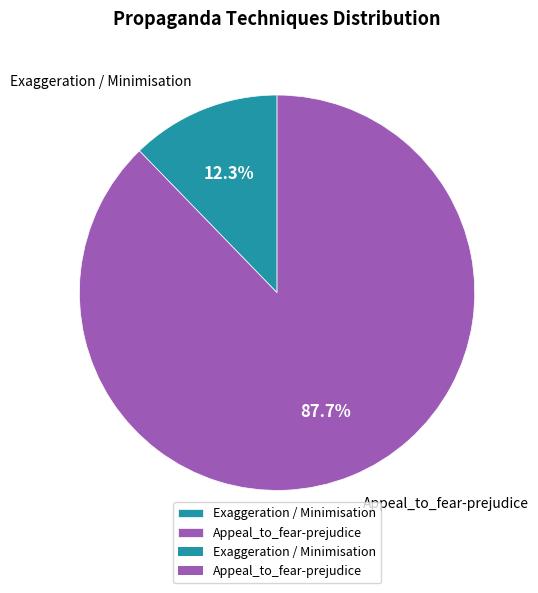

To the nearest percent, what percentage of the pie is Appeal_to_fear-prejudice?

88%